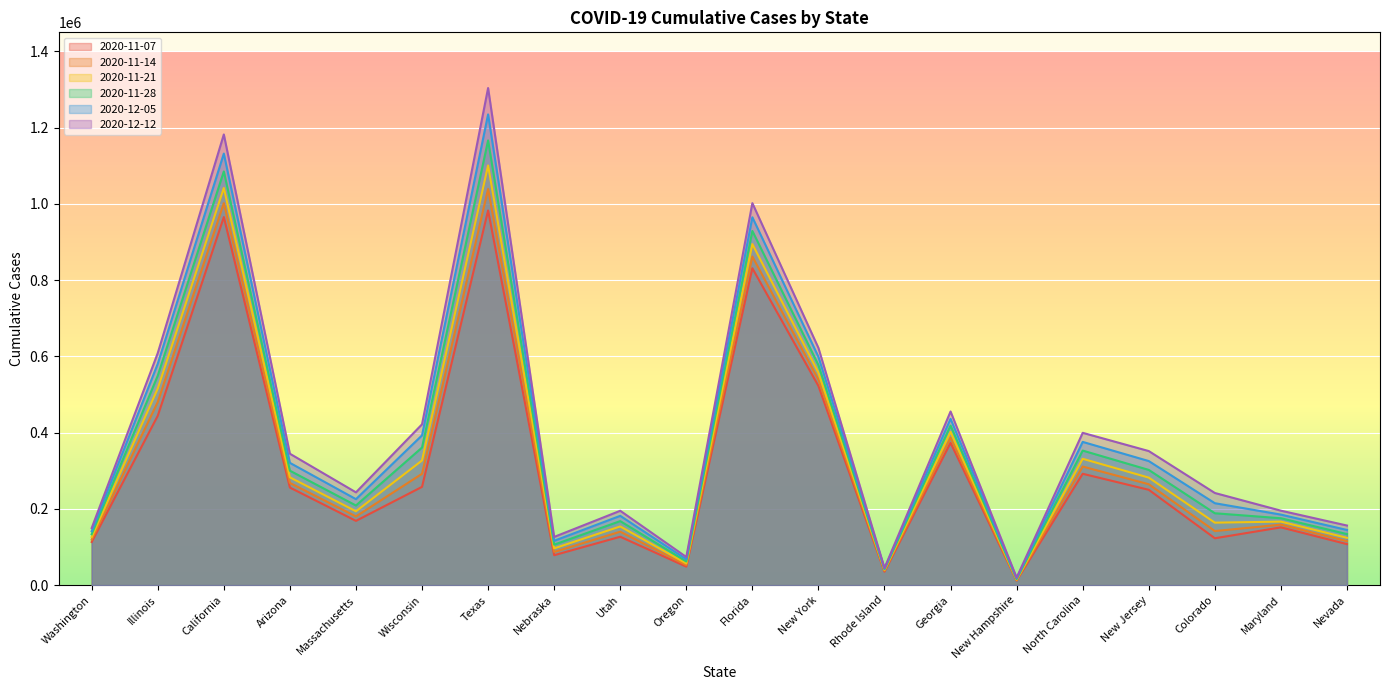

Is the value of 2020-11-14 at Texas greater than the value of 2020-11-21 at Colorado?

Yes